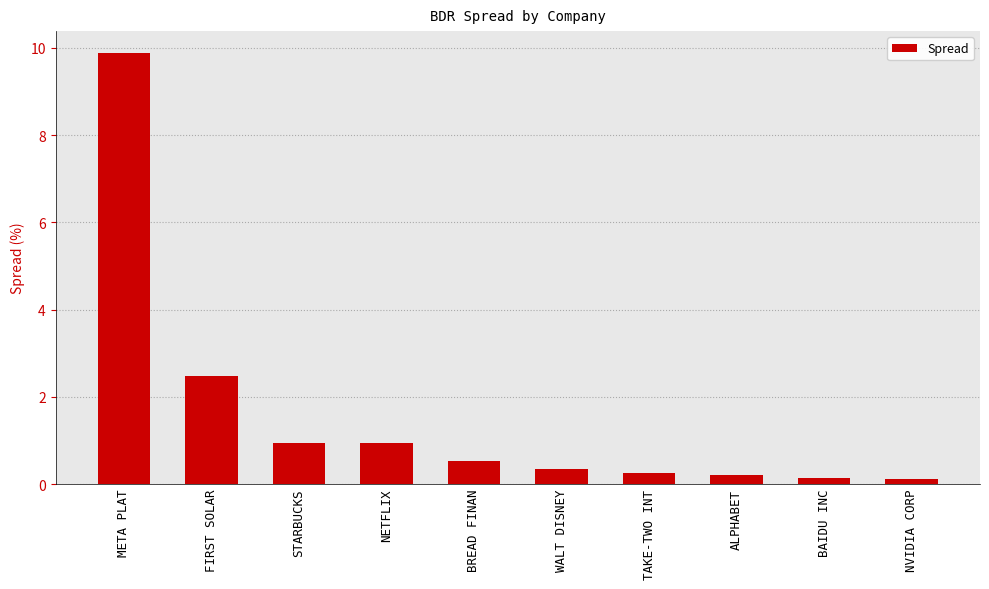

Reading right to left, transcribe all the data shown in this chart.

0.1	0.1	0.2	0.2	0.4	0.5	0.9	0.9	2.5	9.9